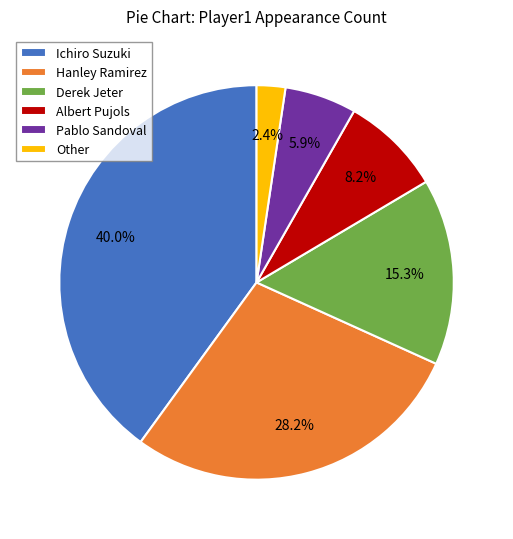

To the nearest percent, what is the difference between the Other and Pablo Sandoval slice percentages?

4%